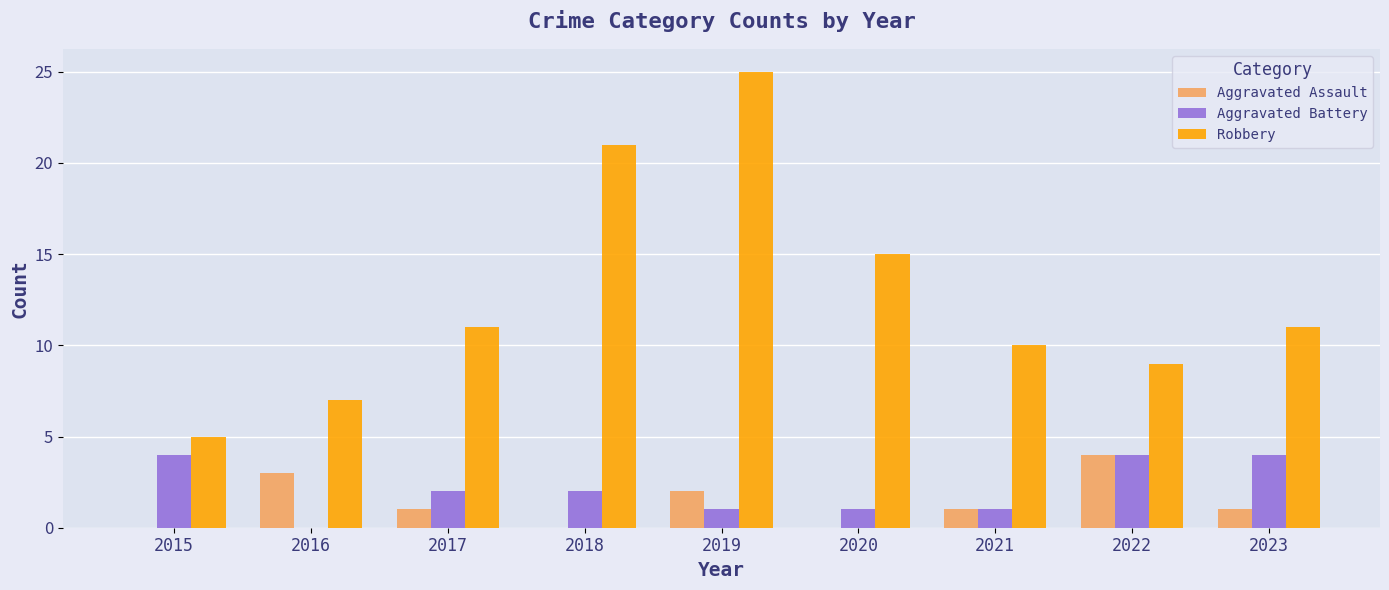

What is the sum of all Aggravated Assault values?

12